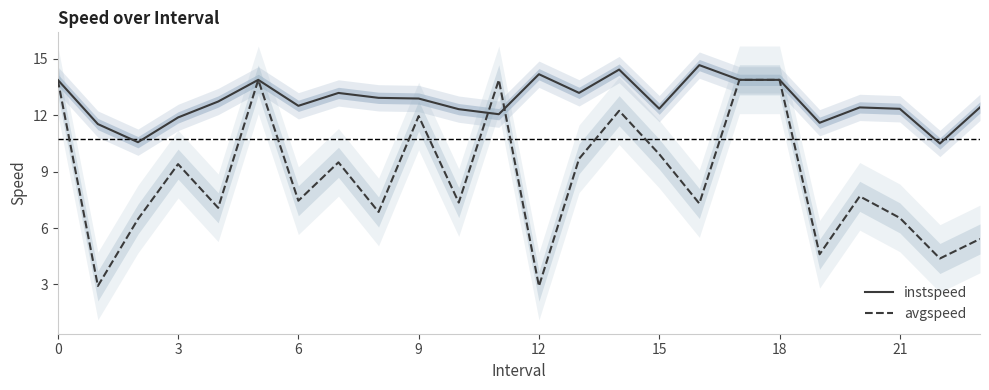

True or false: instspeed and avgspeed cross at least once.

True